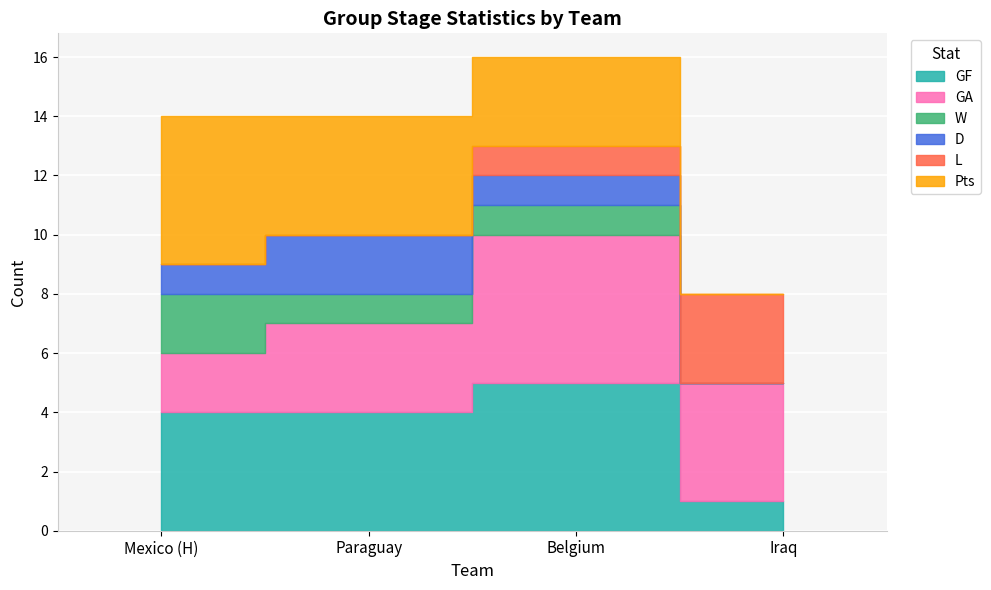

Which has a higher value, Mexico (H) or Belgium?

Belgium